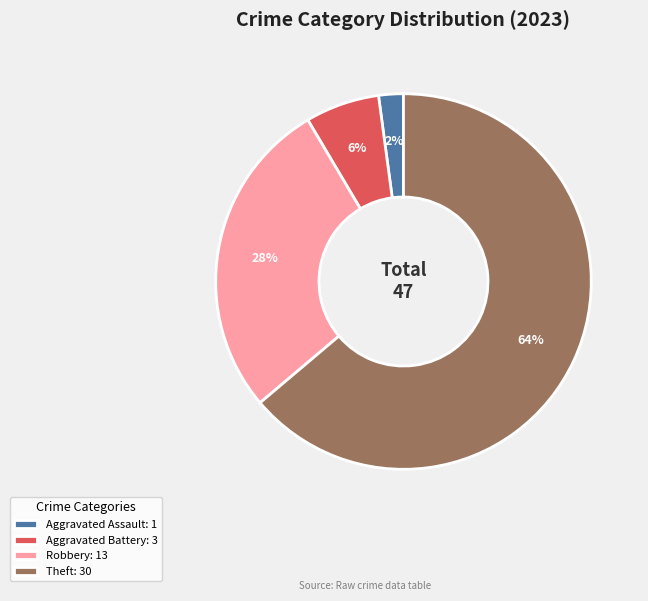

Rank the categories by value from highest to lowest.

Theft: 30, Robbery: 13, Aggravated Battery: 3, Aggravated Assault: 1